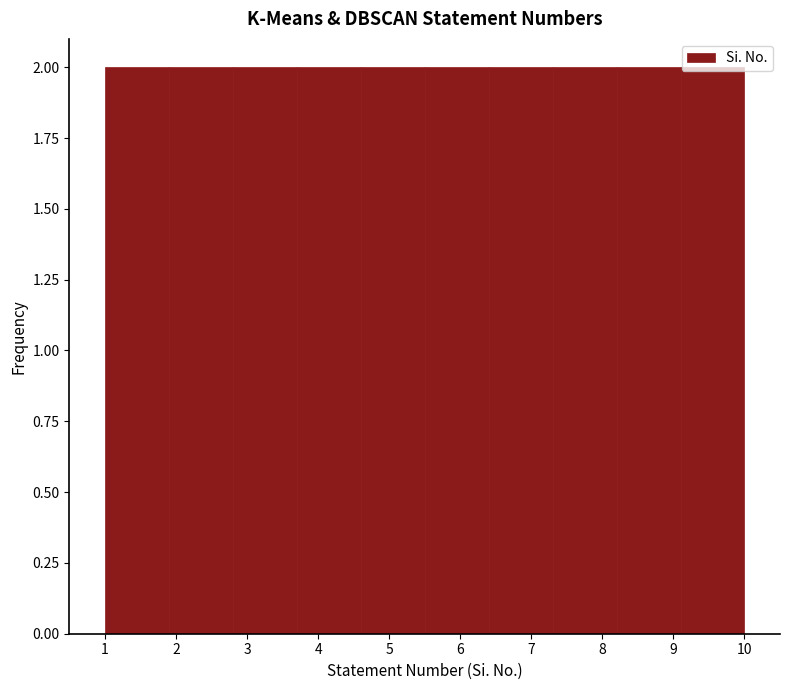

Reading left to right, list every bar in this chart as the range it spans on the x-axis followed by its height. The values are not printed on the chart, so give them approximately, as read against the axis.

1.0 to 1.9: 2
1.9 to 2.8: 2
2.8 to 3.7: 2
3.7 to 4.6: 2
4.6 to 5.5: 2
5.5 to 6.4: 2
6.4 to 7.3: 2
7.3 to 8.2: 2
8.2 to 9.1: 2
9.1 to 10.0: 2